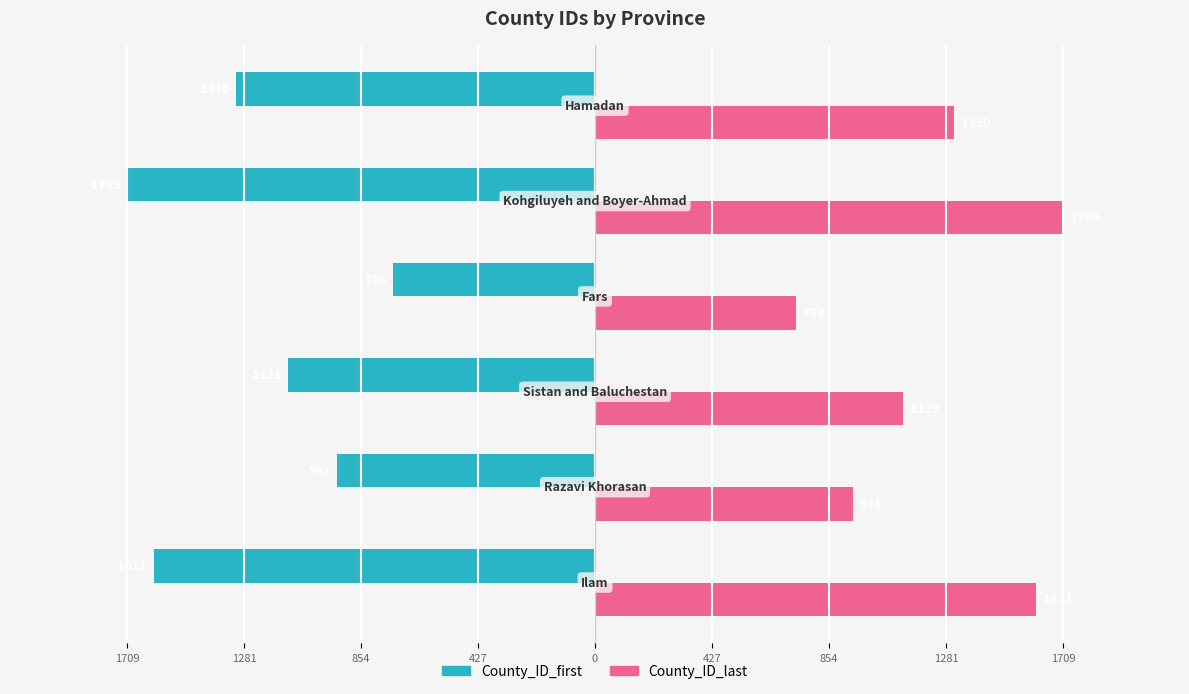

What are all the series names shown in the legend?

County_ID_first, County_ID_last